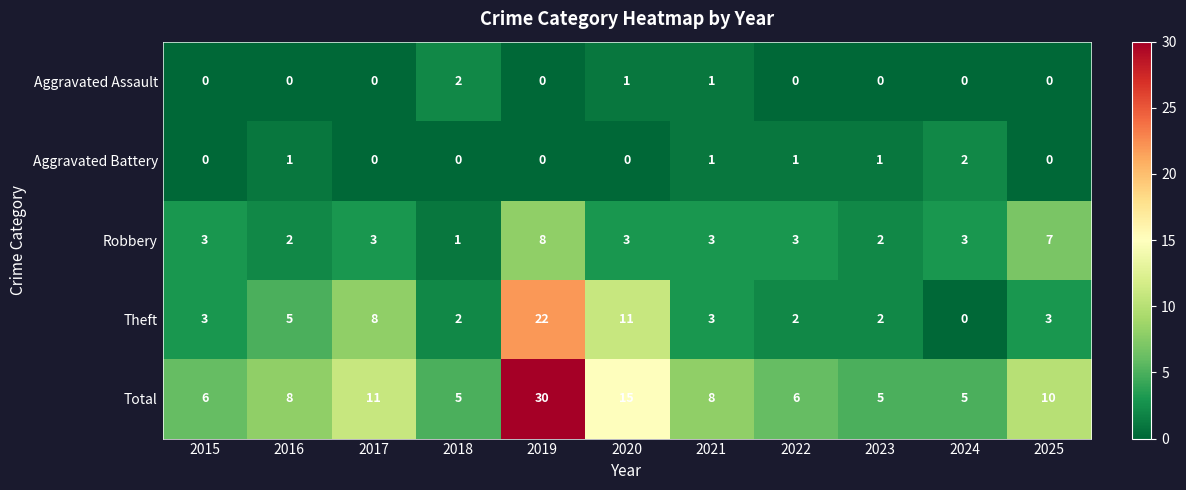

What is the difference between the Total values at 2021 and 2024?

3